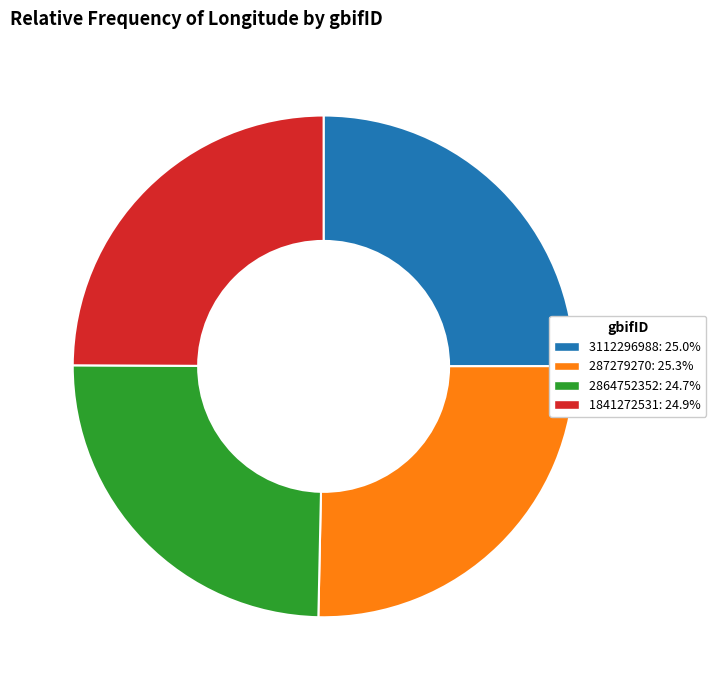

How many slices are in this pie chart?

4